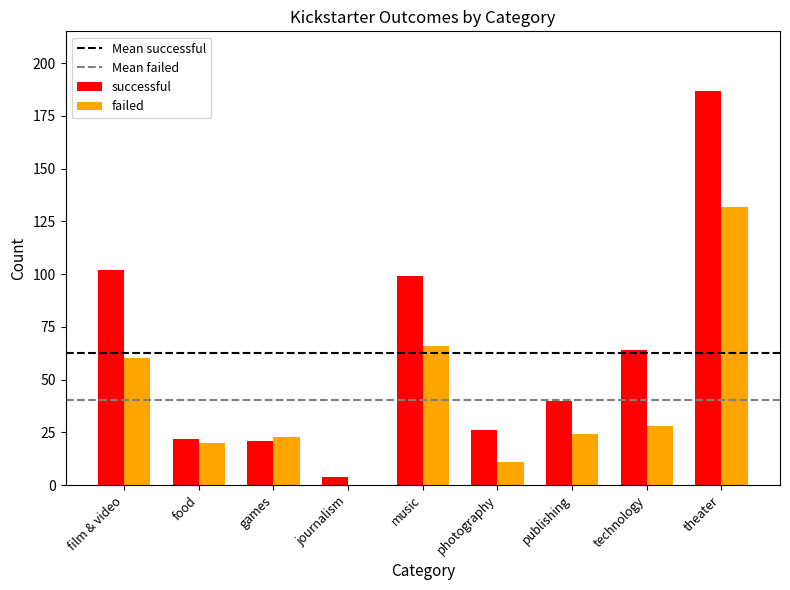

How many groups of bars are there?

9